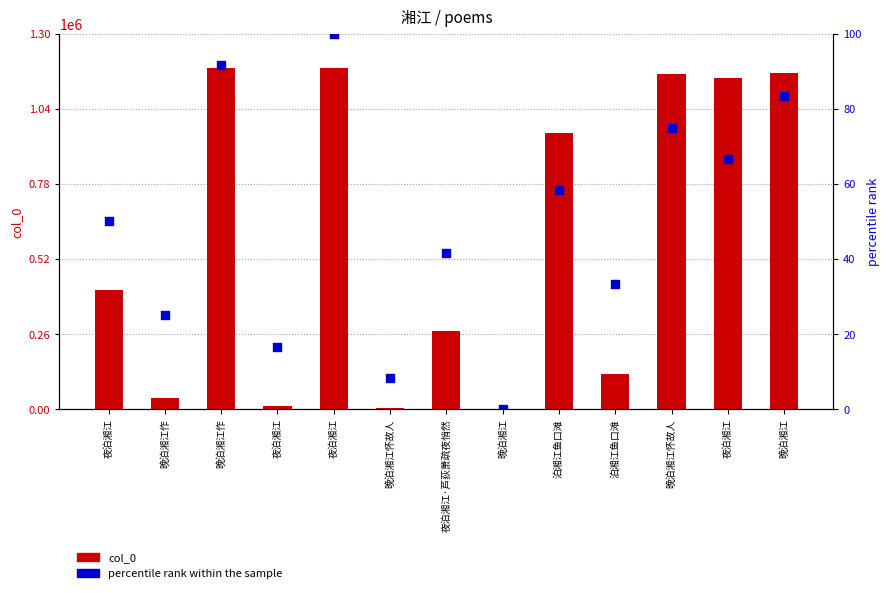

At which category is the sum across all series the highest?

夜泊湘江